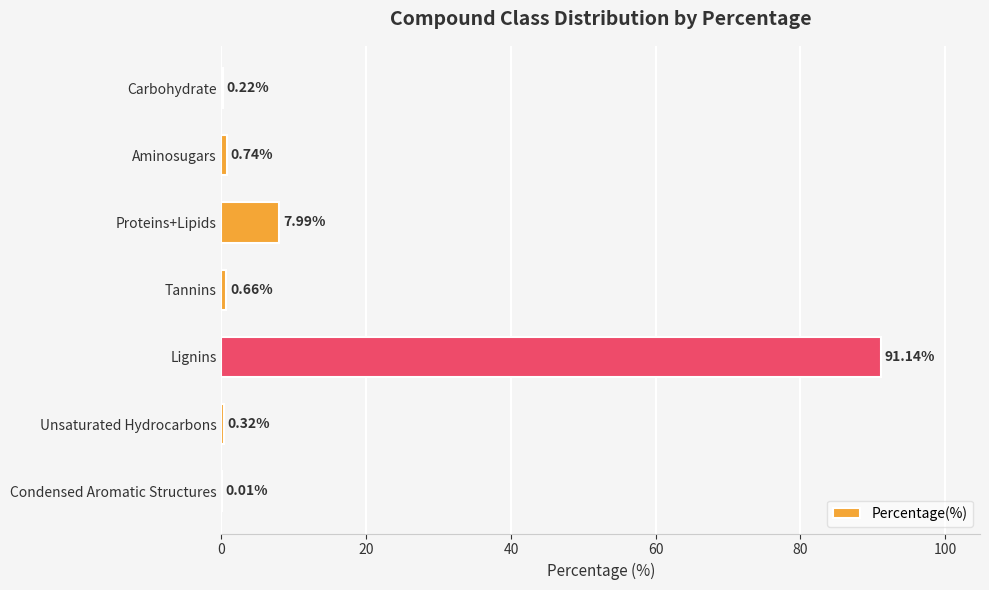

Which label corresponds to the largest value in the chart?

Lignins